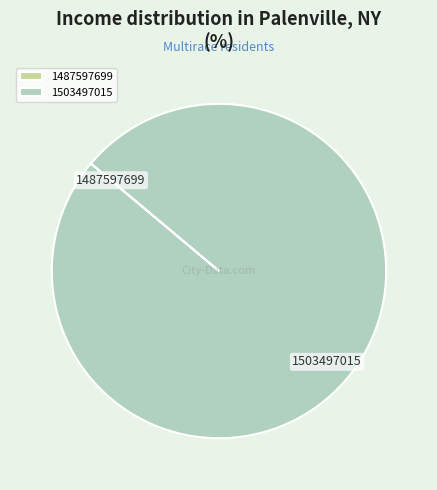

Does 1503497015 account for over 50% of the chart?

Yes